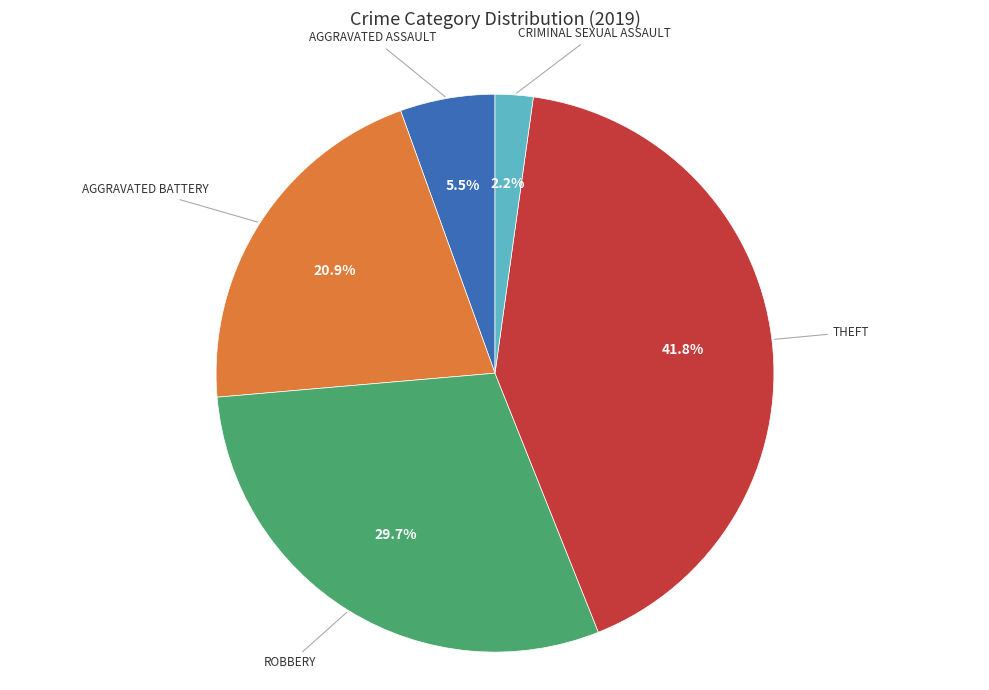

Is there any slice that represents more than half of the pie?

No